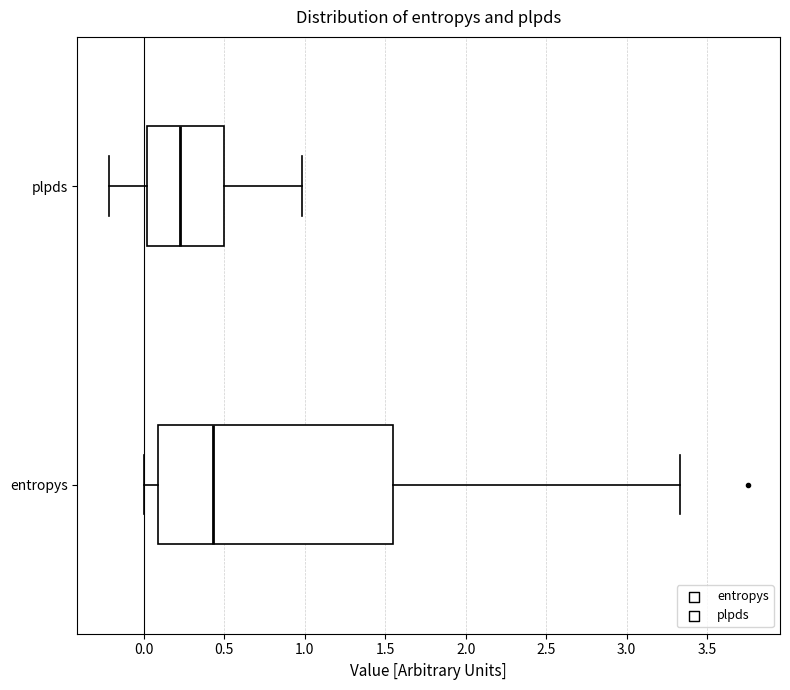

Comparing the boxes themselves (not the whiskers), which one is the widest?

entropys